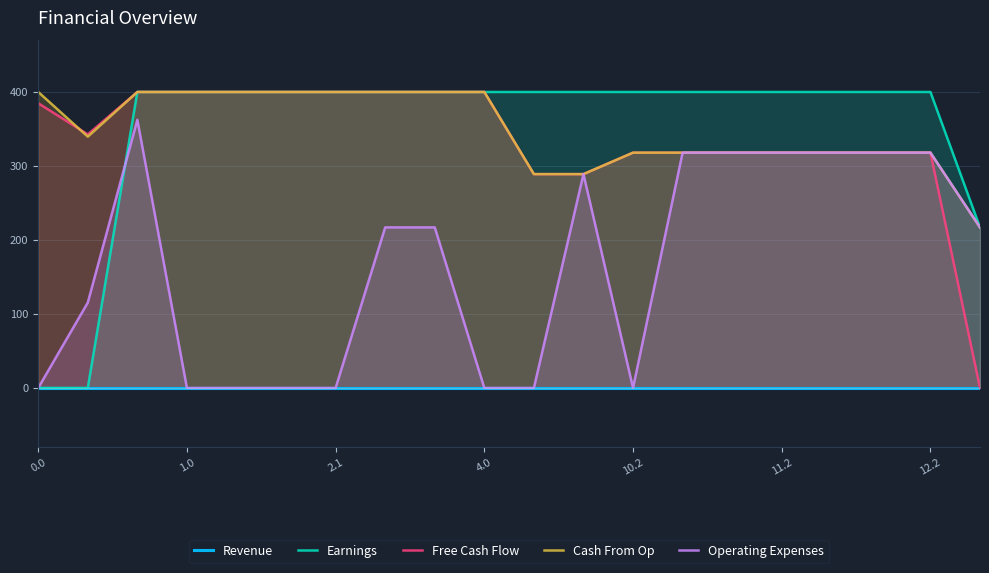

What is the difference between the maximum and minimum values in the Earnings series?

400.0